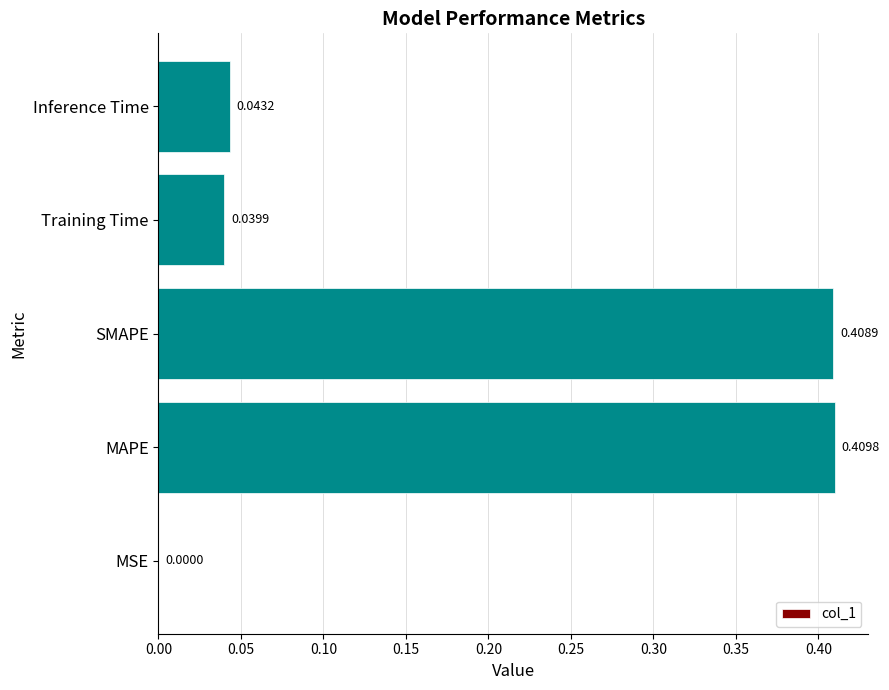

Which label corresponds to the largest value in the chart?

MAPE